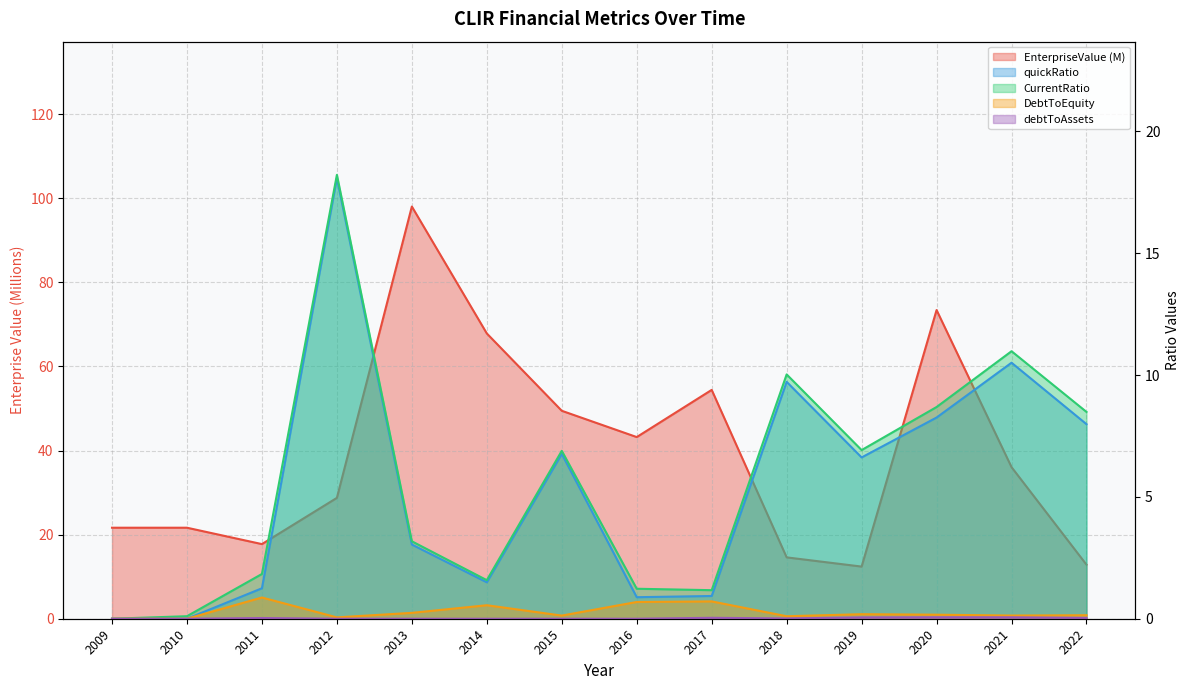

Is it true that EnterpriseValue equals 10.0 at 2018?

False